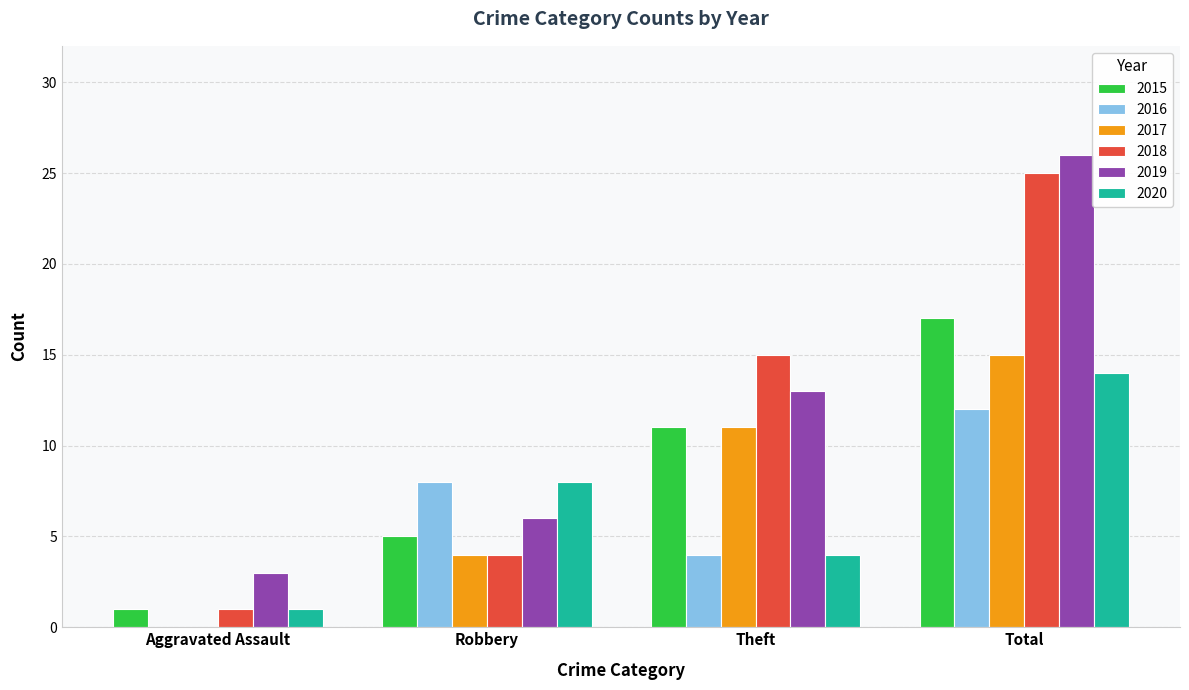

Which series has the widest spread of values?

2018